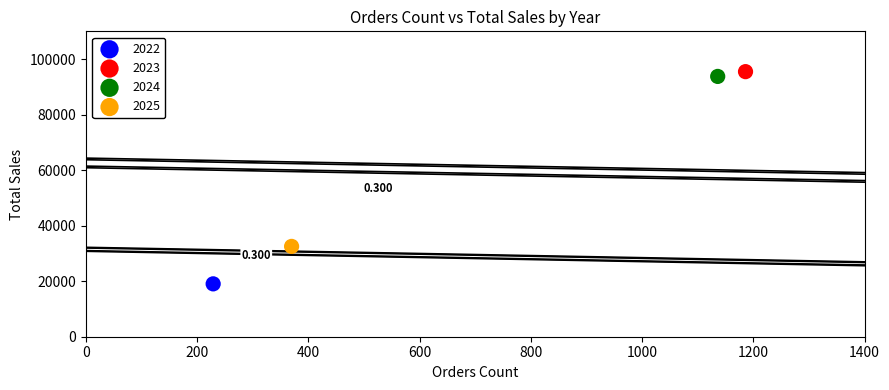

Which series reaches the minimum Y coordinate?

2022